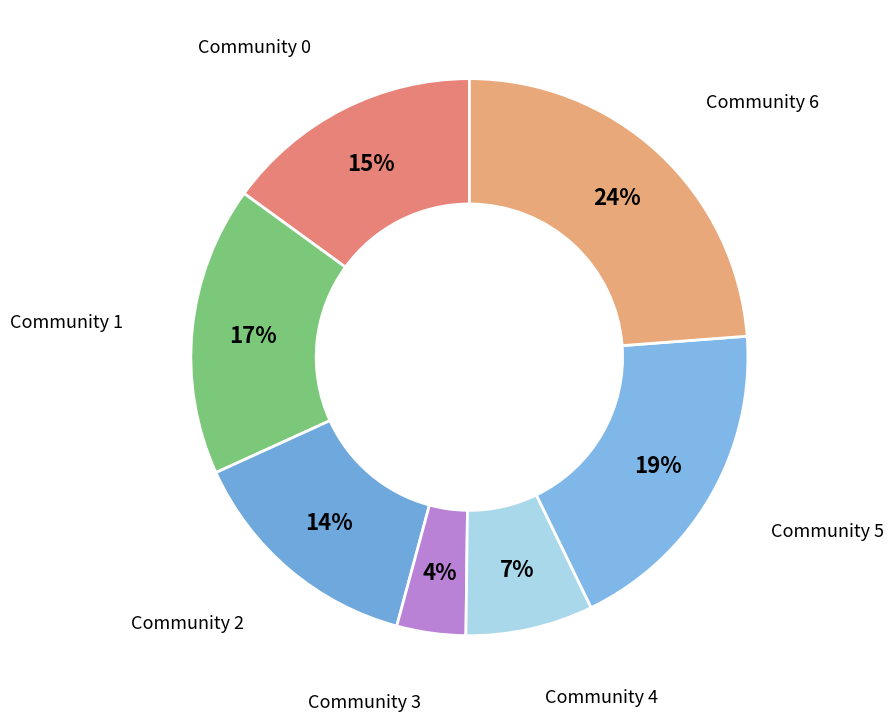

Rank the categories by value from highest to lowest.

Community 6, Community 5, Community 1, Community 0, Community 2, Community 4, Community 3